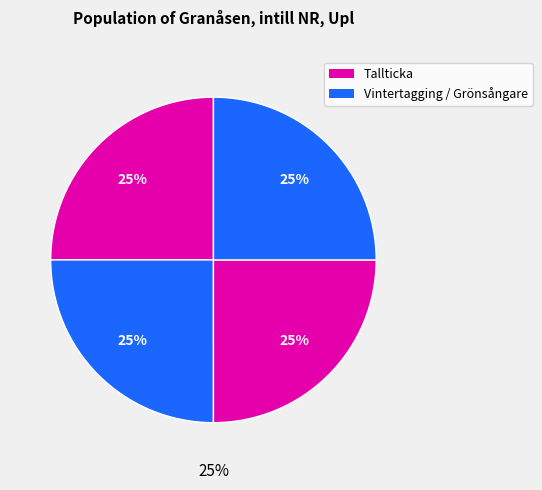

To the nearest percent, what is the combined percentage of Tallticka (64935423) and Tallticka (64935421)?

50%